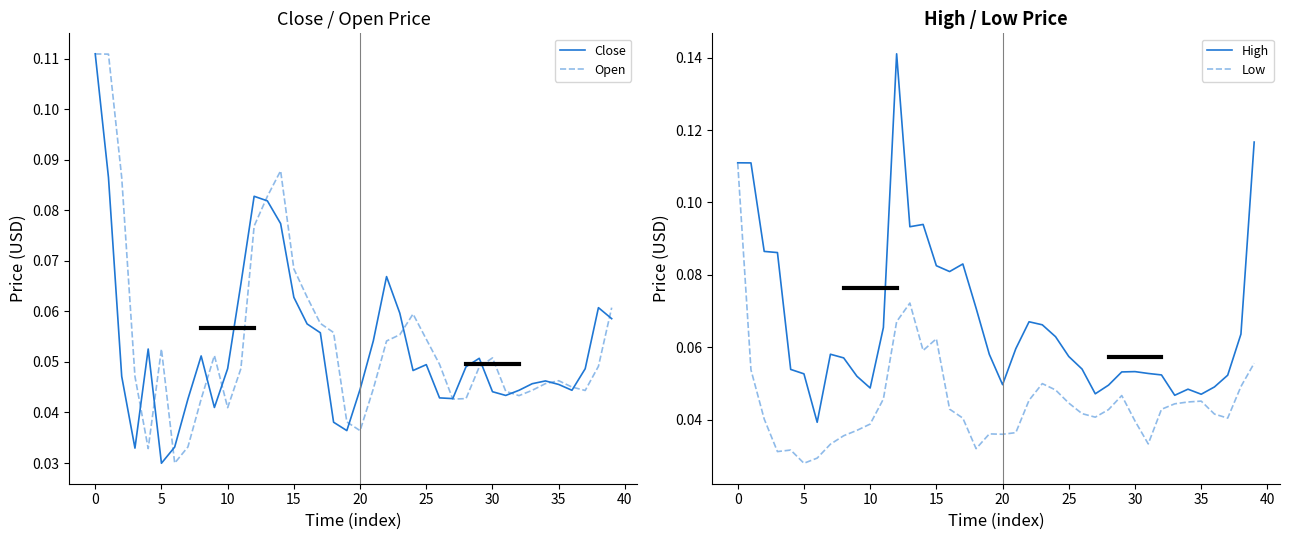

What is the difference between the second highest and second lowest values in the High series?

0.1